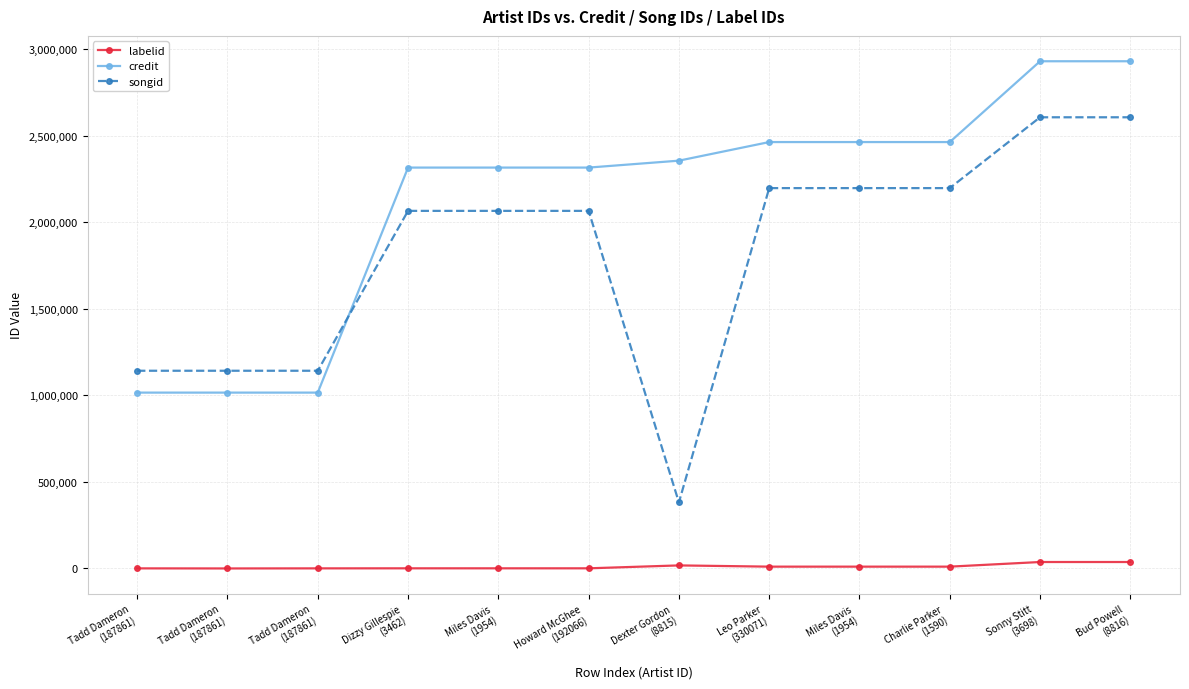

How many series are shown in this chart?

3